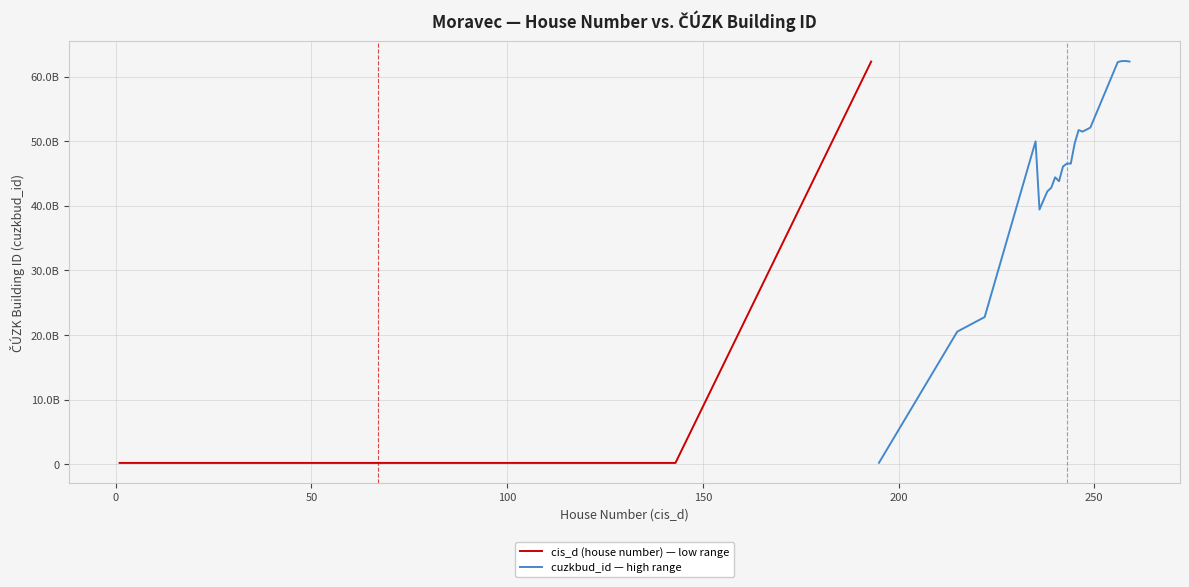

What is the highest value of the cuzkbud_id — high range series?

62427937010